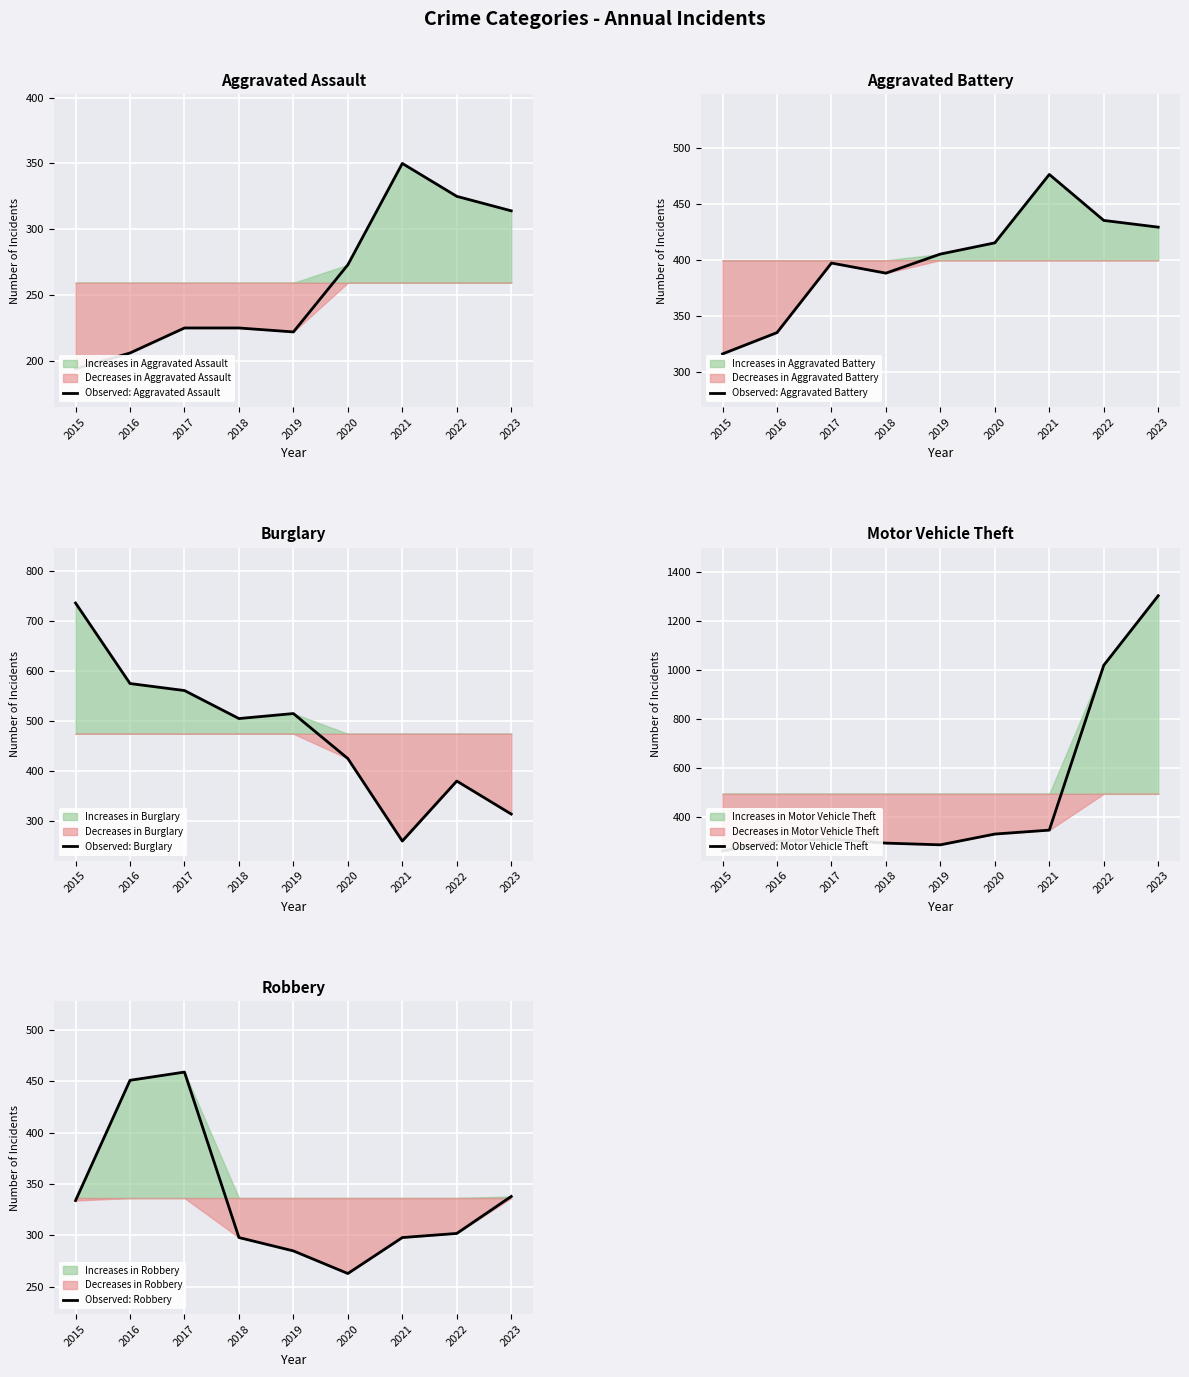

Is the value of Observed: Robbery at 2023 greater than the value of Observed: Aggravated Battery at 2020?

No